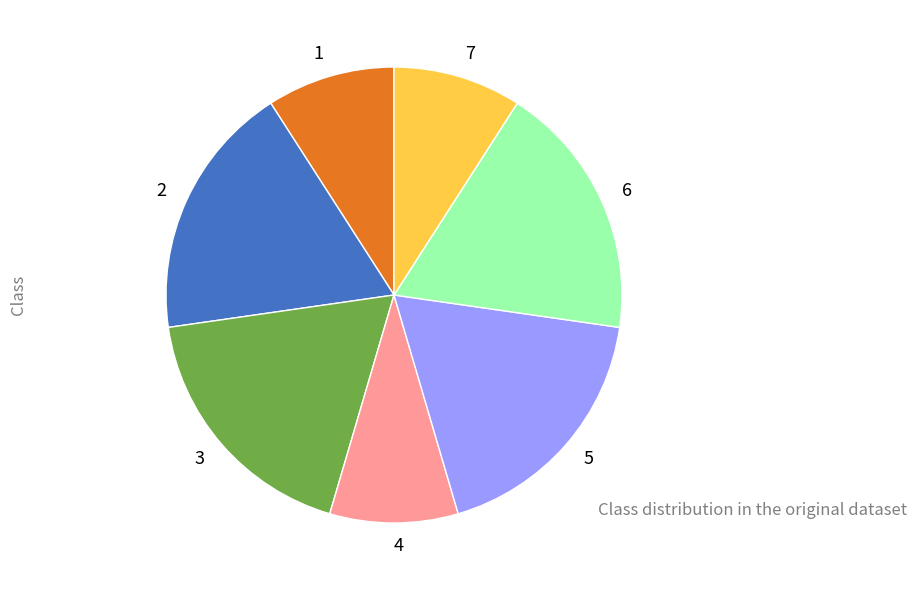

Is 5 the majority of the pie?

No